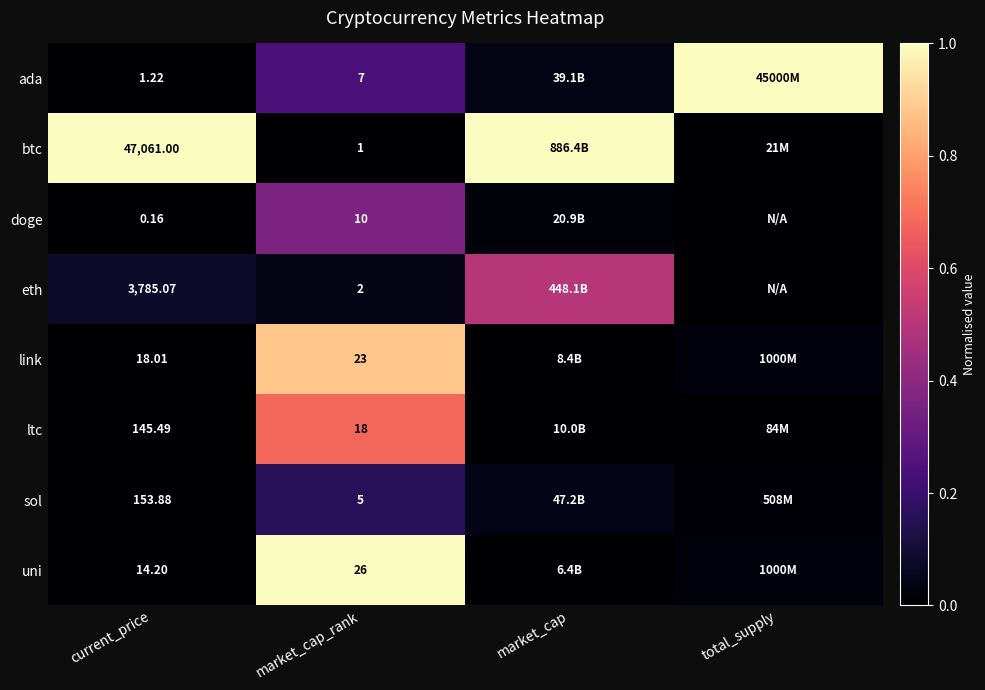

At which category is the sum across all series the highest?

market_cap_rank